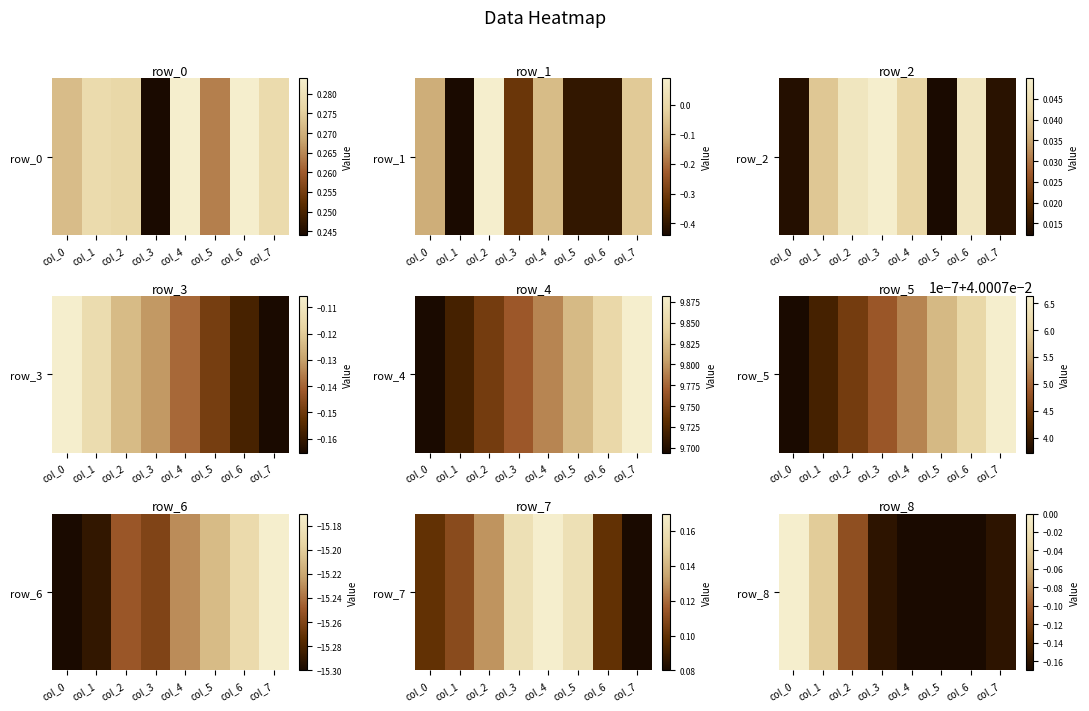

What is the change in value from col_2 to col_4?

-0.1